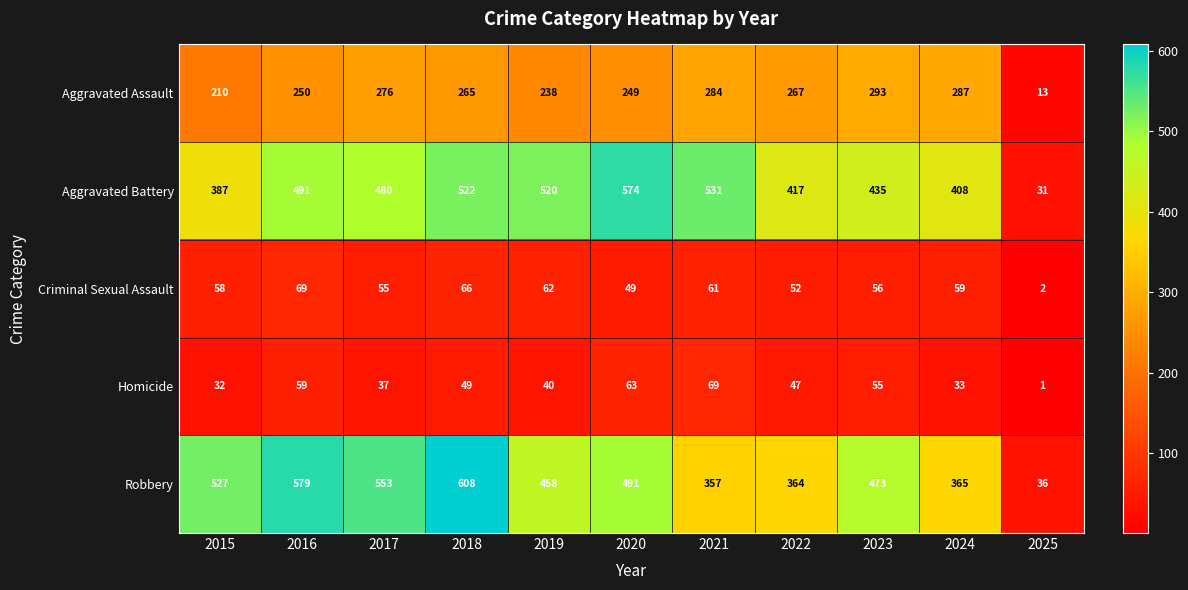

What is the maximum value shown in the chart?

608